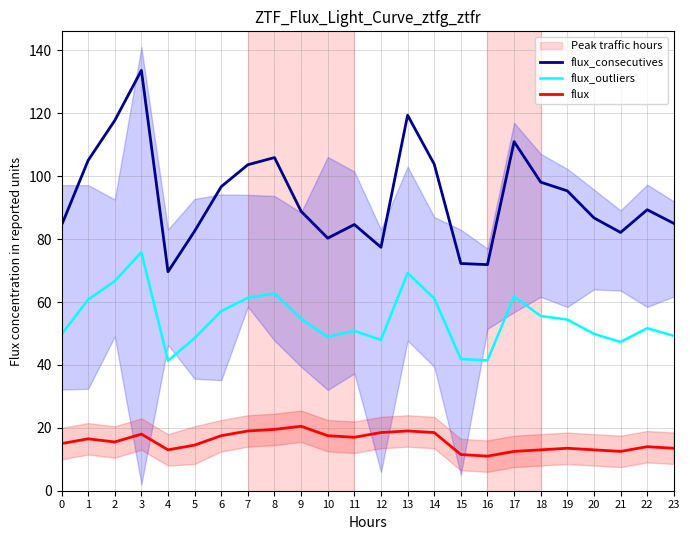

What is the value of the flux_outliers point at the 22nd from the left?

47.3